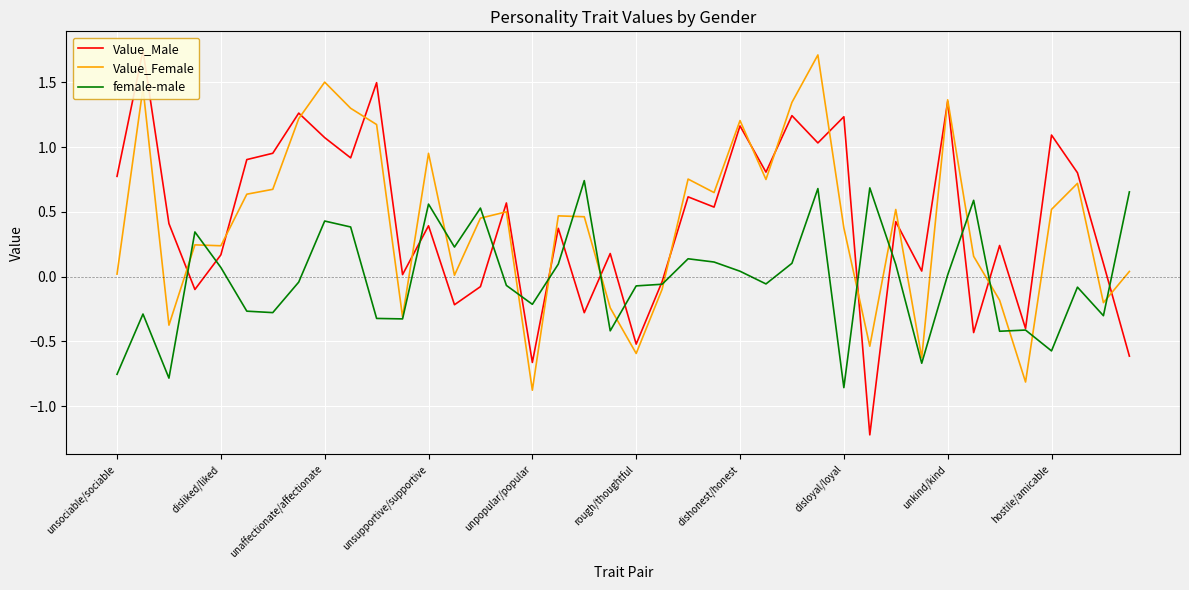

What is the value of the female-male point at the 22nd from the left?

-0.1